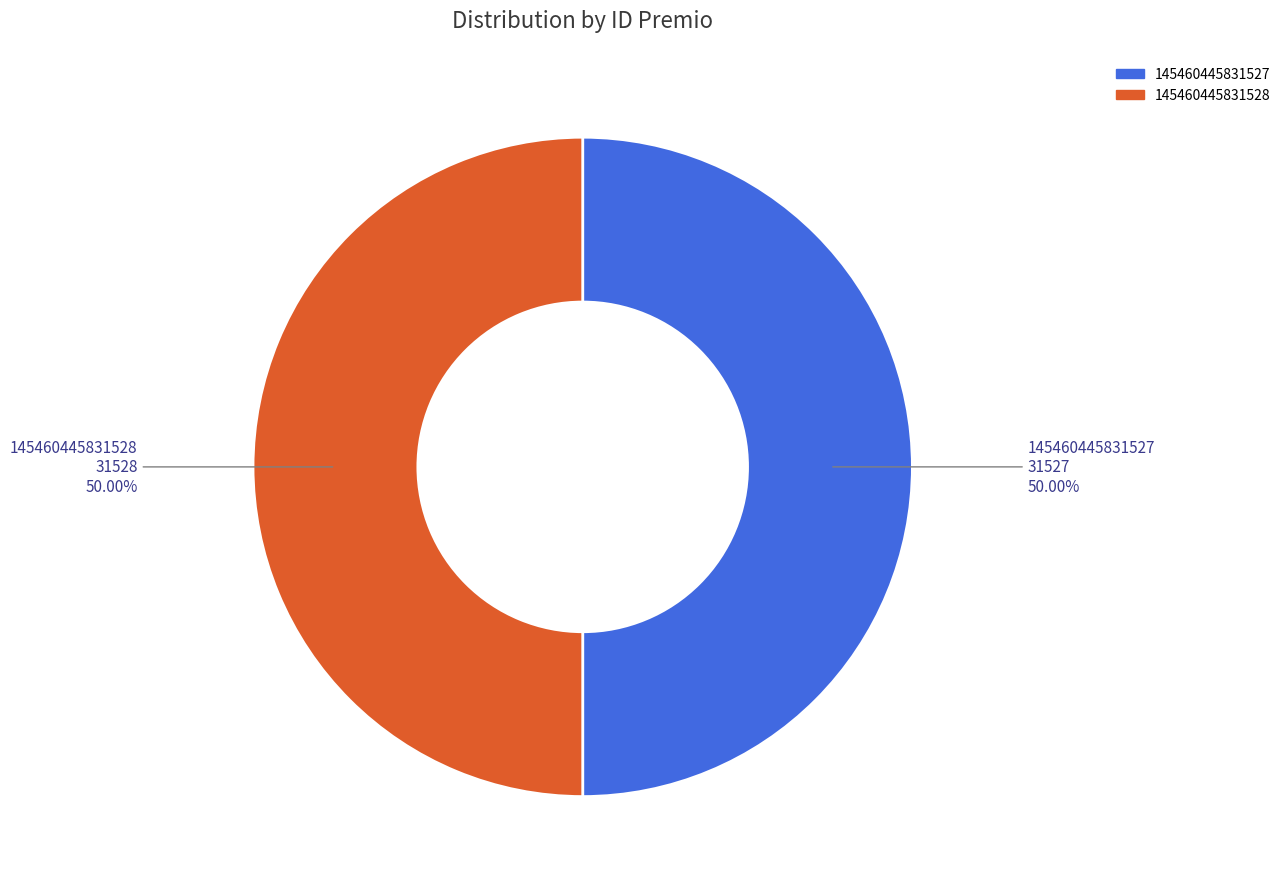

Is the sum of 145460445831527 and 145460445831528 greater than half?

Yes